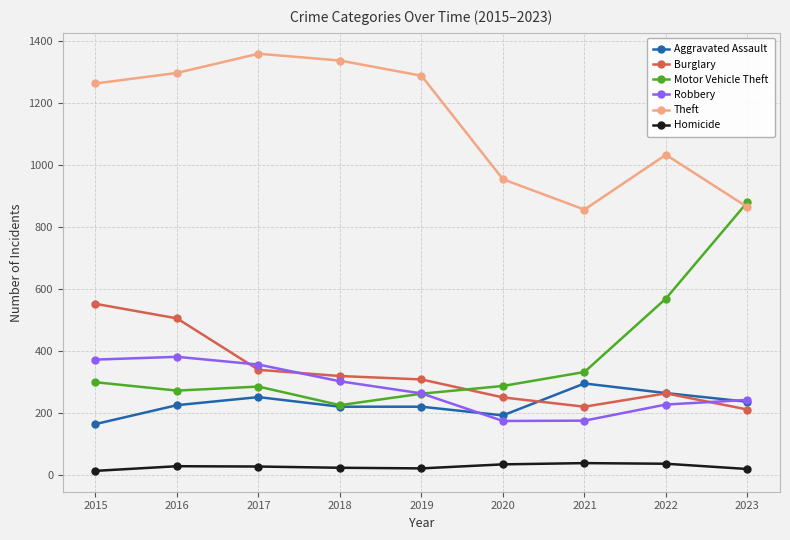

The Theft series shows 531 at 2016. True or false?

False